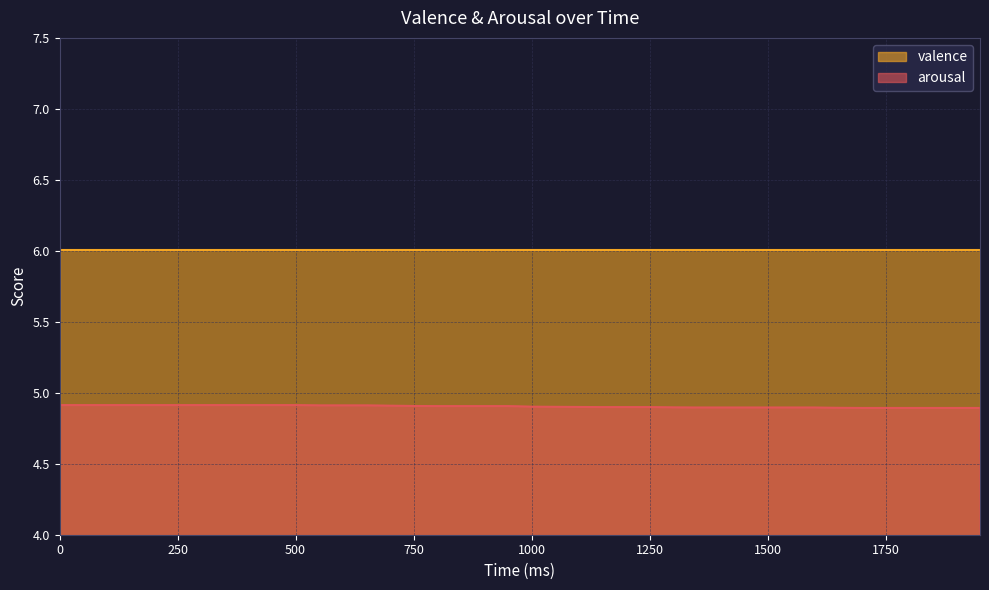

List the labels in order of value, largest first.

0, 50, 100, 150, 200, 250, 300, 350, 400, 450, 500, 550, 600, 650, 700, 750, 800, 850, 900, 950, 1000, 1050, 1100, 1150, 1200, 1250, 1300, 1350, 1400, 1450, 1500, 1550, 1600, 1650, 1700, 1750, 1800, 1850, 1900, 1950